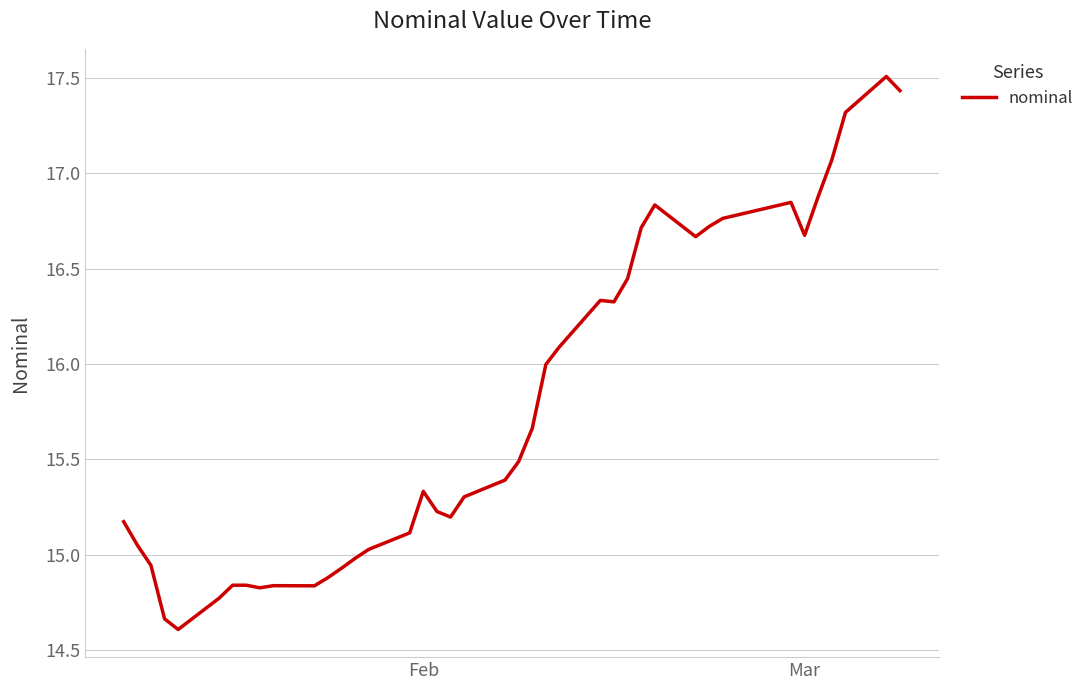

What is the smallest value displayed?

14.6